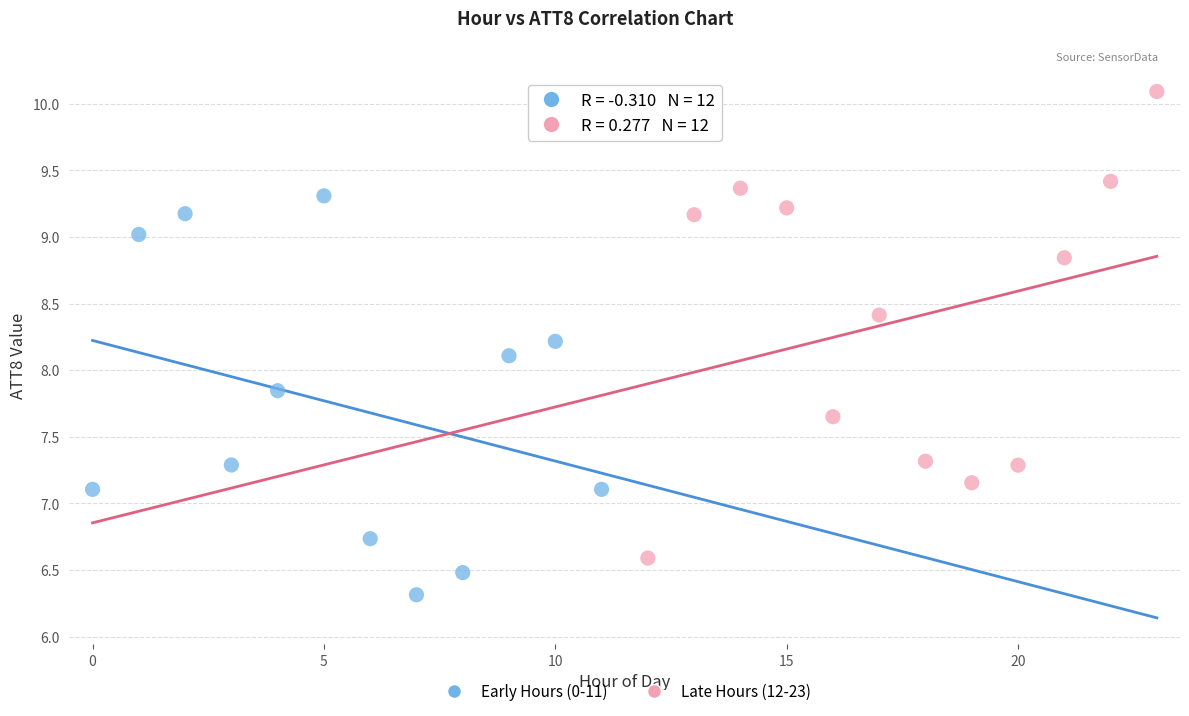

Which series contains the lowest Y value?

Early Hours (0-11)